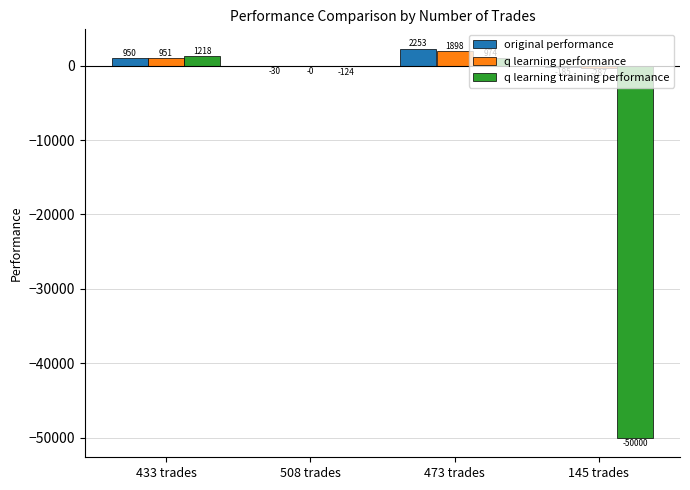

True or false: q learning performance has a value of 951.2 at 433 trades.

True